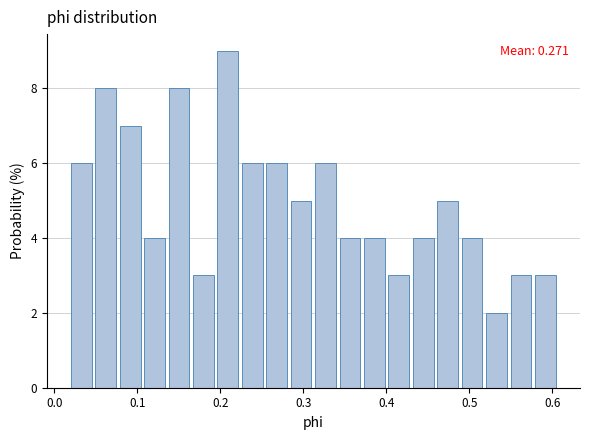

Around what value on the x-axis is the tallest bar? Give the approximate position of its centre, as read against the axis.

0.21